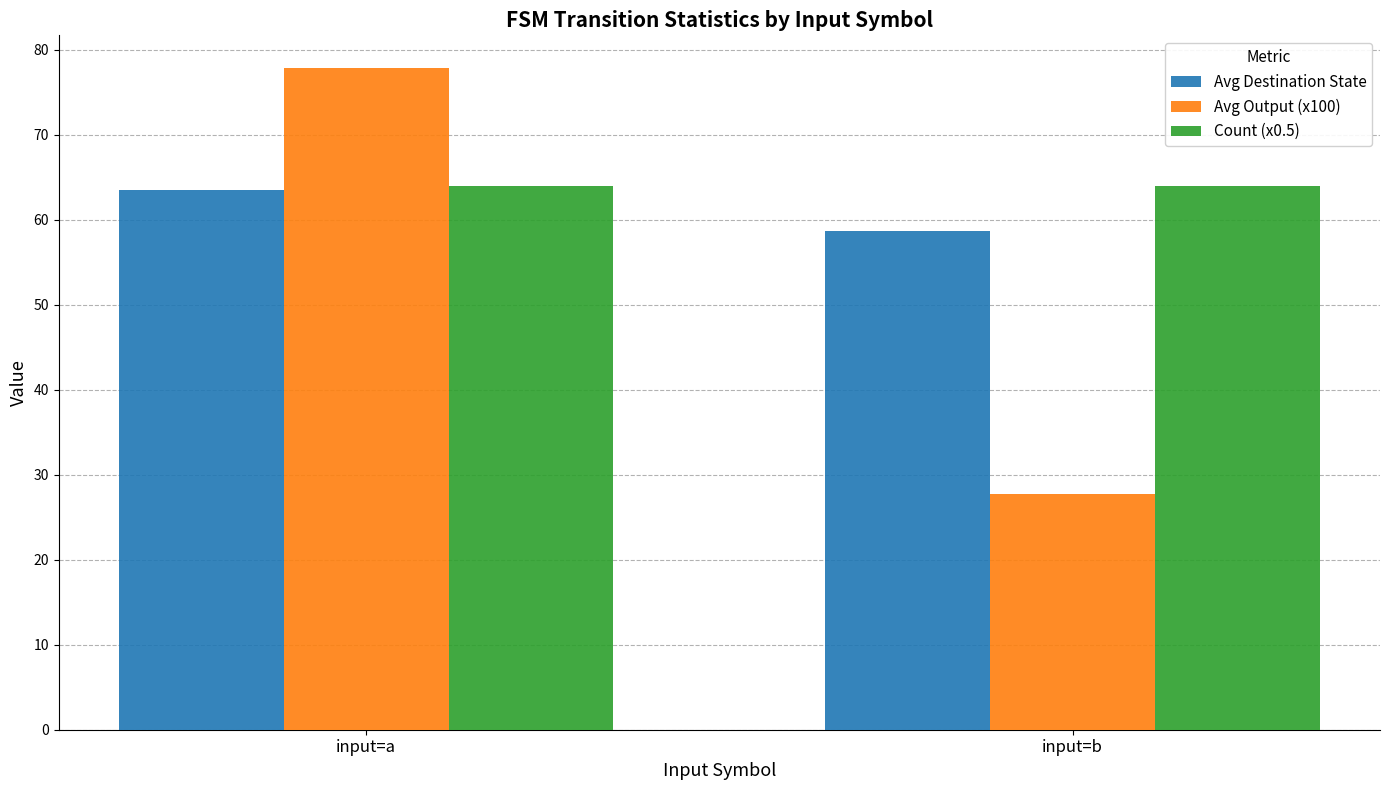

How many series are shown in this chart?

3